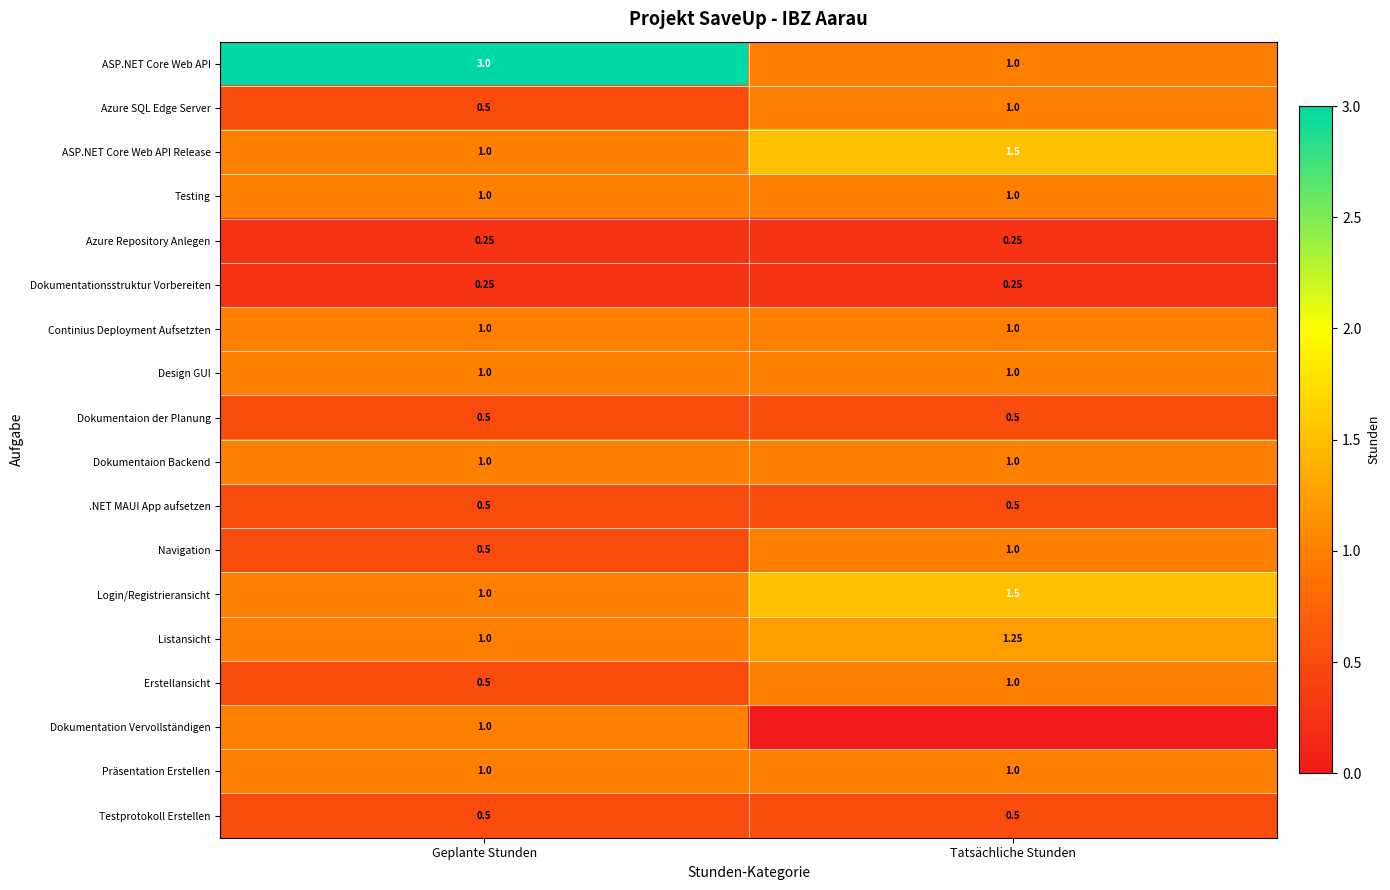

What is the sum of the Navigation values at Geplante Stunden and Tatsächliche Stunden?

1.5